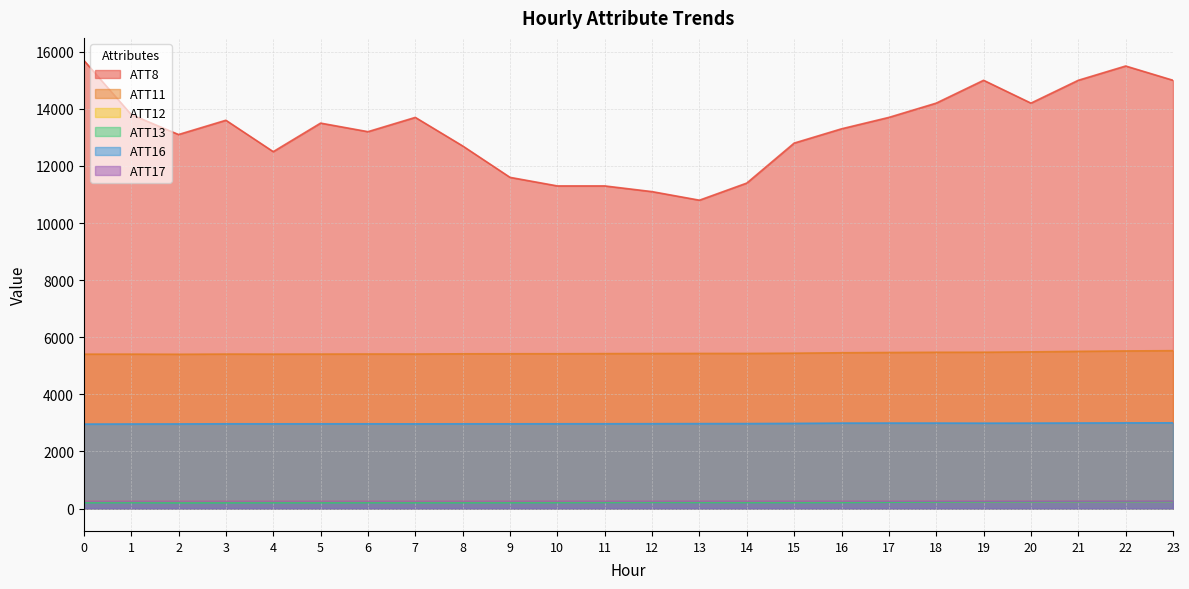

The value of ATT12 at 23 is 249.7. True or false?

True